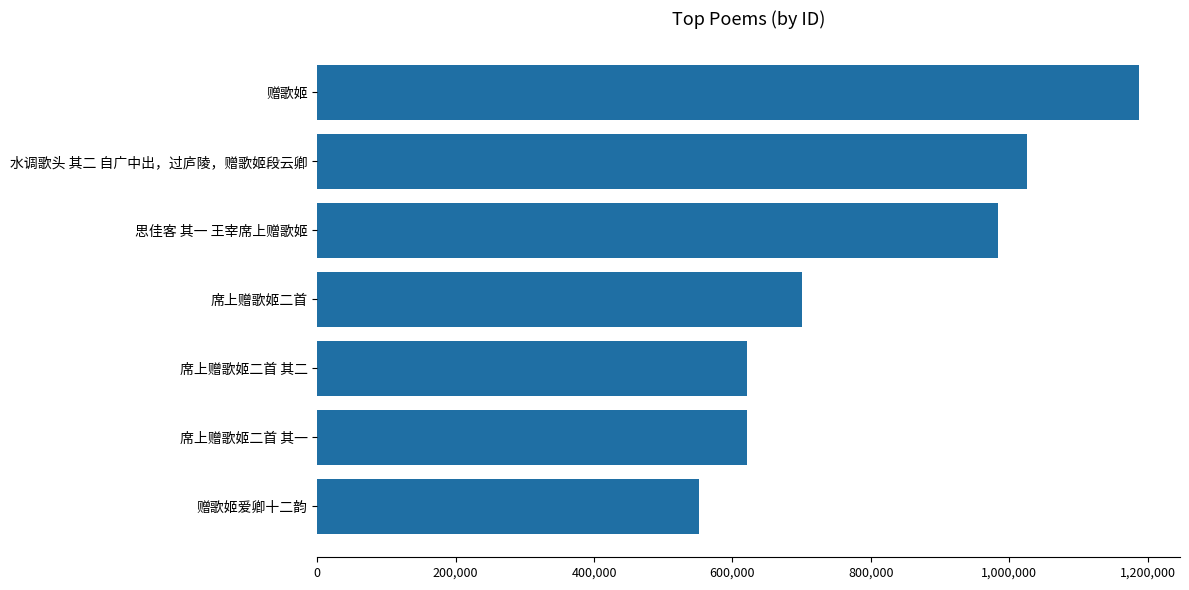

Read the value at 席上赠歌姬二首 其一, to the nearest 100.

620400